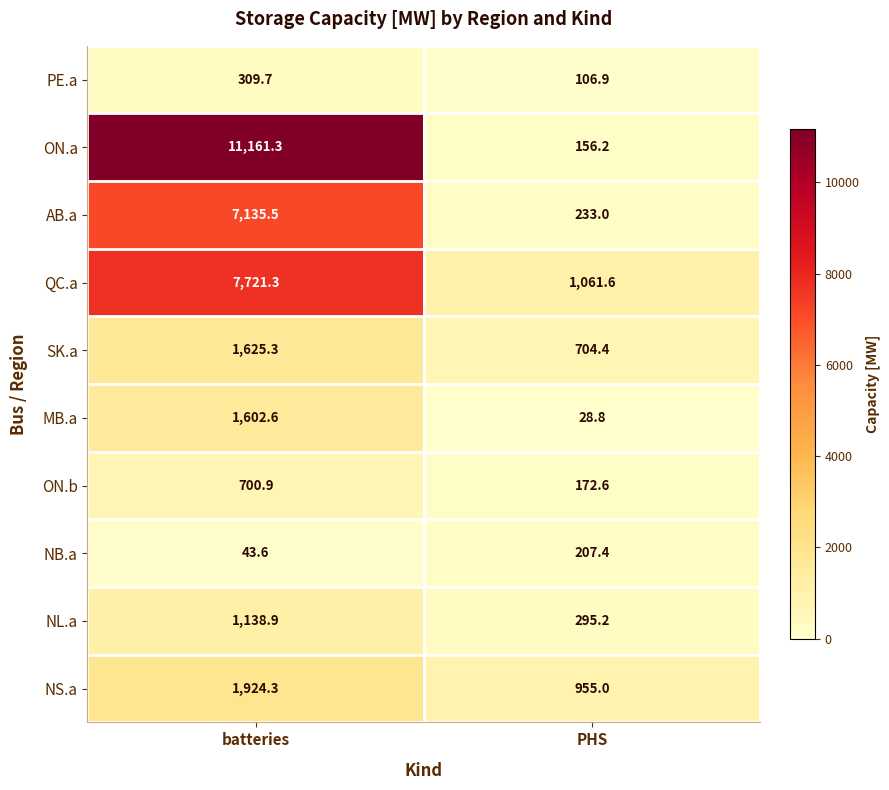

What is the spread (max minus min) of values at PHS?

1032.8